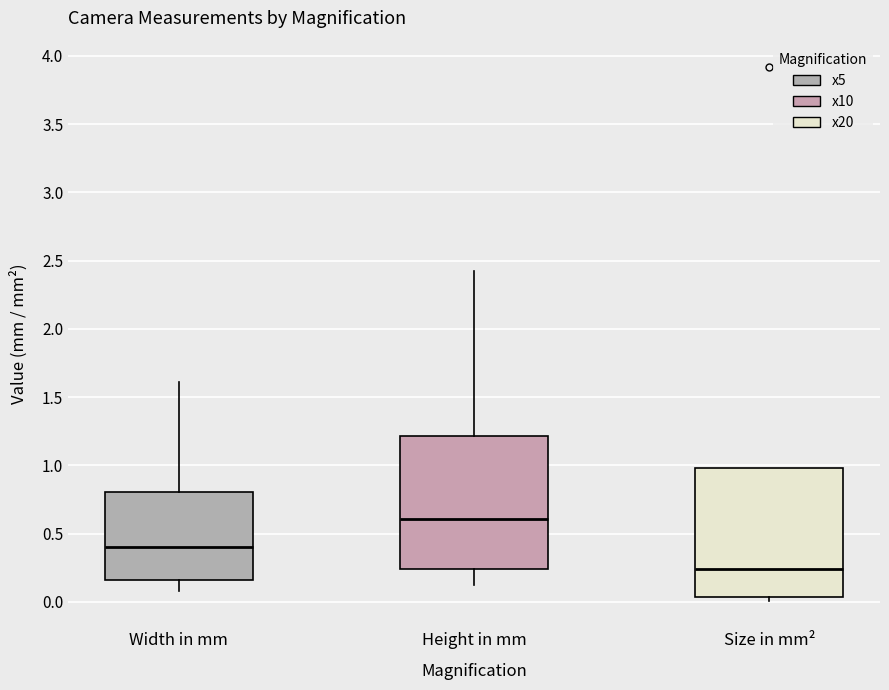

Where does the lower whisker of the box for Height in mm end on the y-axis? The values are not printed on the chart, so give them approximately, as read against the axis.

0.10